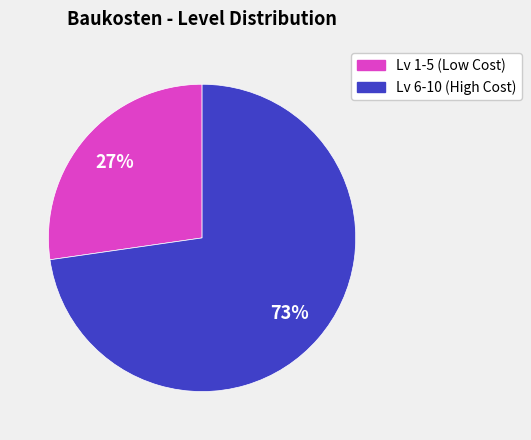

Is there any slice that represents more than half of the pie?

Yes